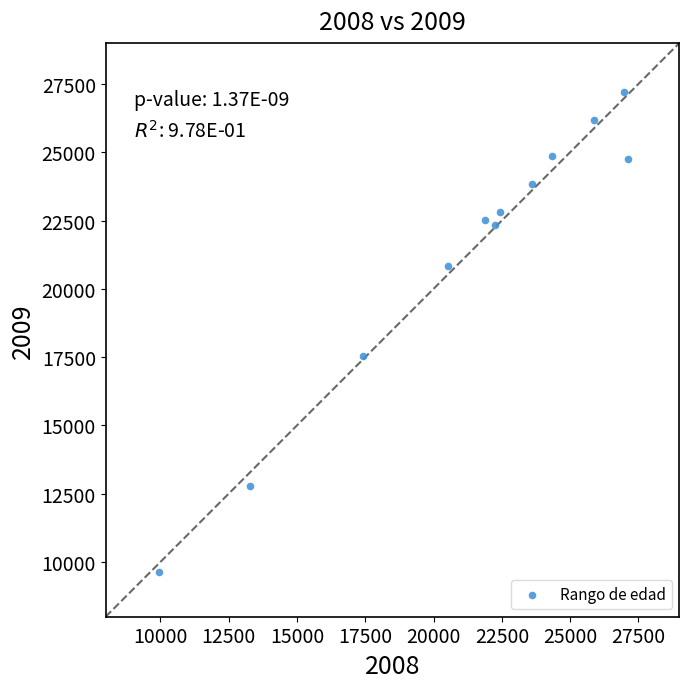

What is the average X value?

21304.3